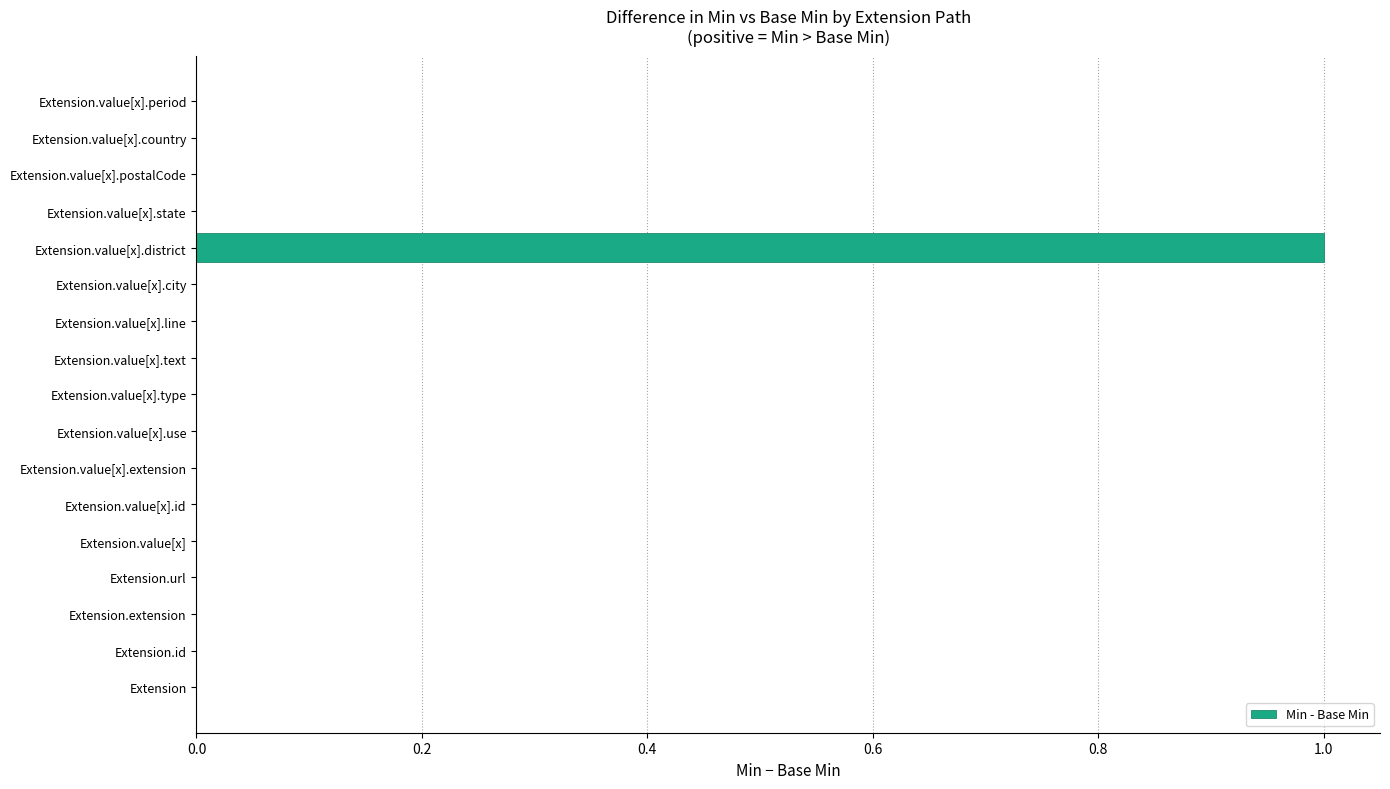

How many categories are shown in the chart?

17